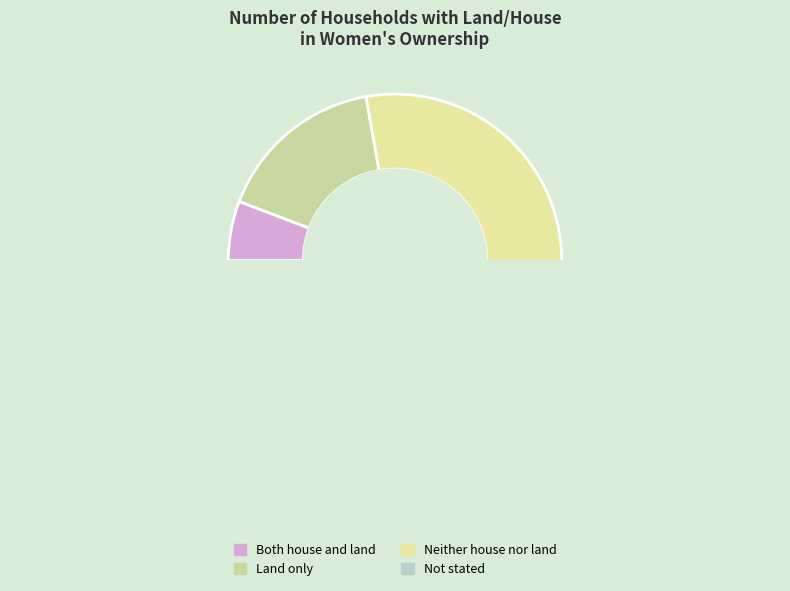

Rank the categories by value from lowest to highest.

Not stated, Both house and land, Land only, Neither house nor land